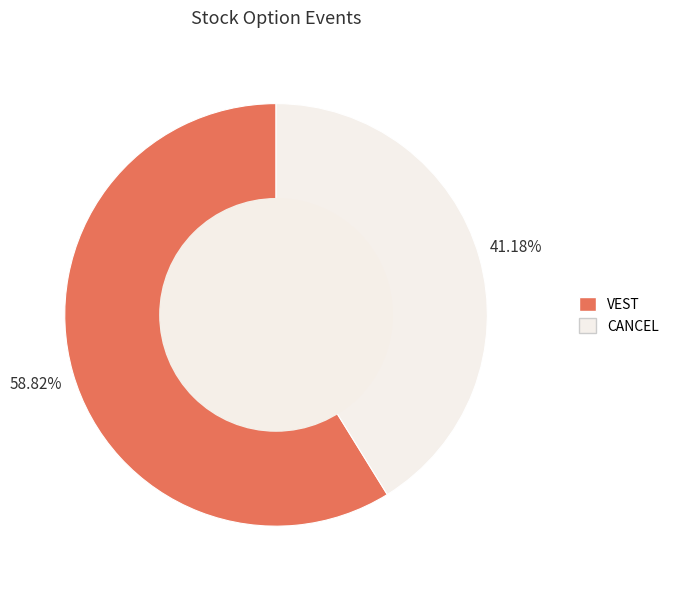

How many slices are in this pie chart?

2